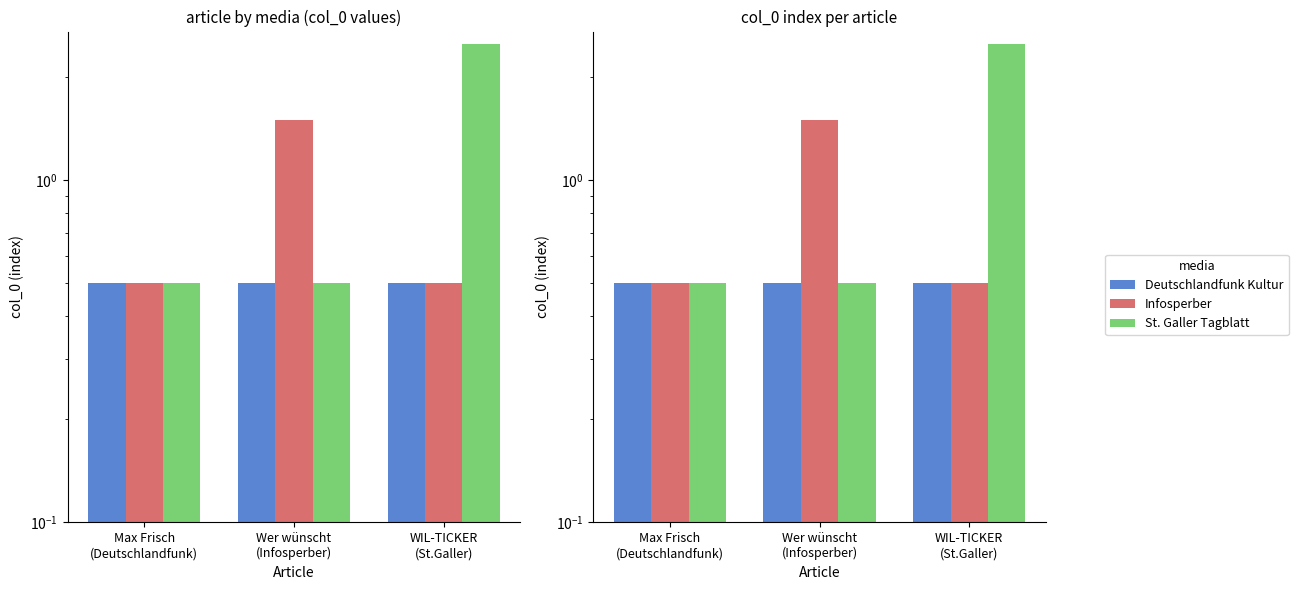

Which series changed the most between Max Frisch
(Deutschlandfunk) and Wer wünscht
(Infosperber)?

Infosperber